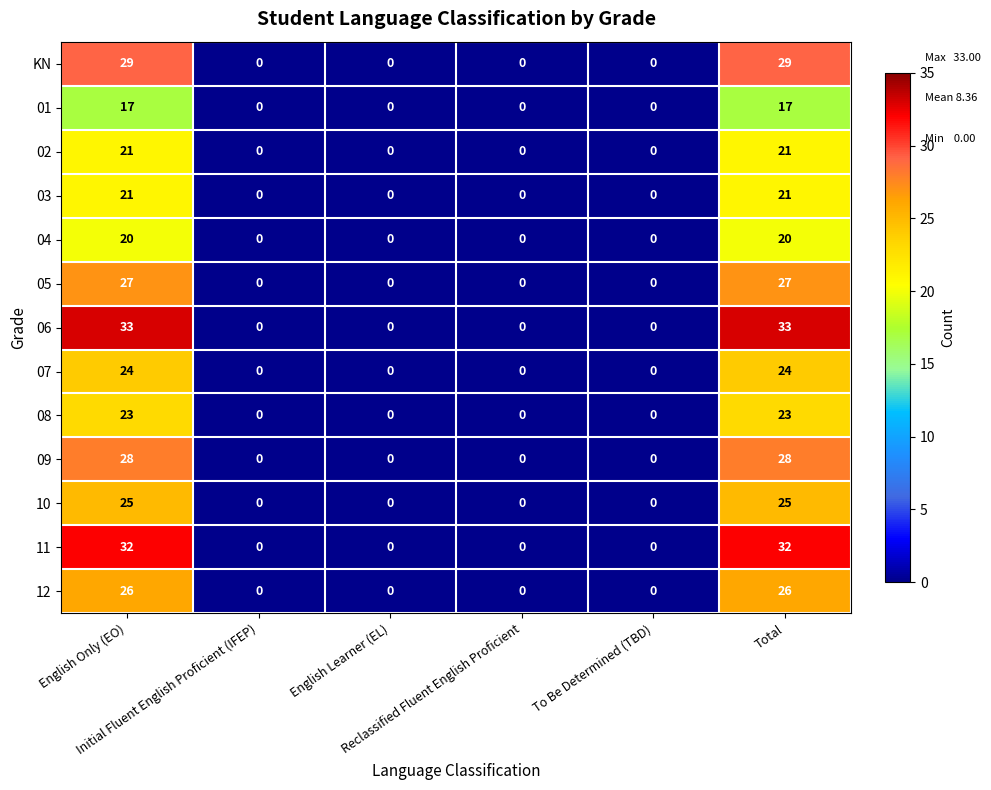

Which series has the widest spread of values?

06